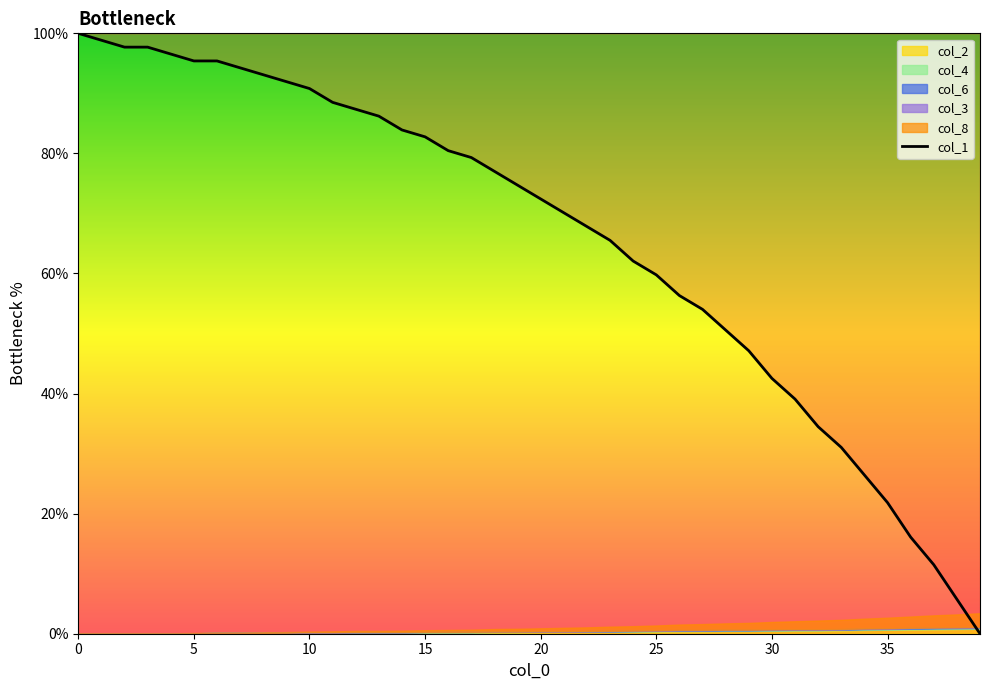

Is it true that col_1 equals 95.4 at 5?

True